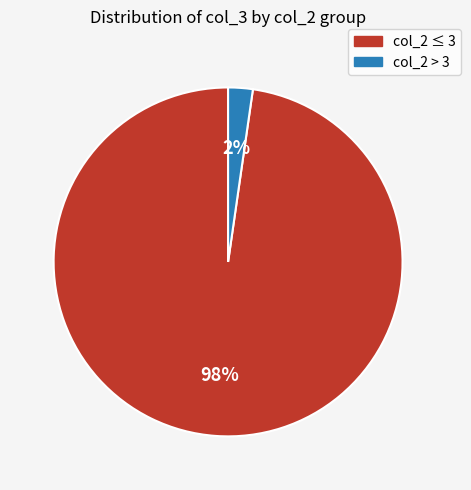

To the nearest percent, what is the average slice percentage?

50%